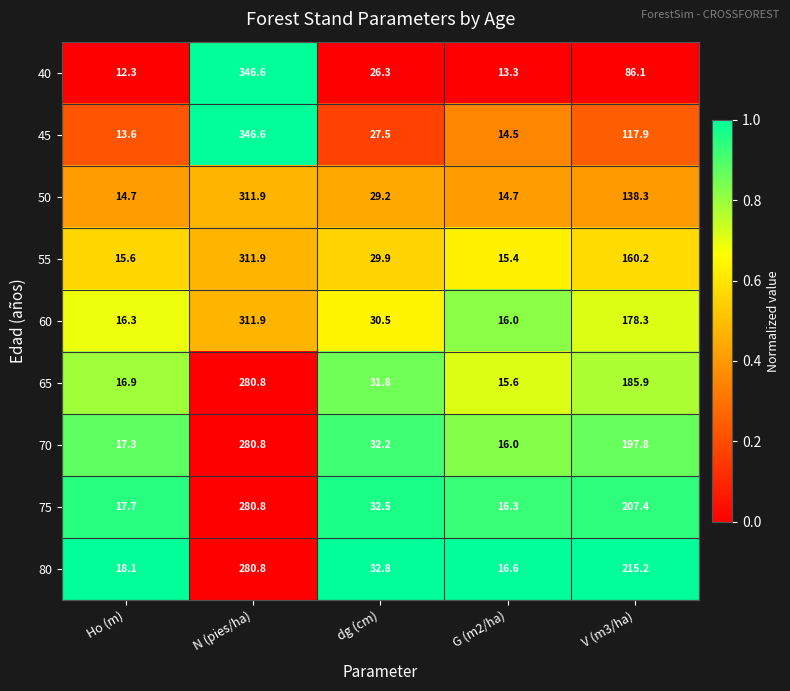

Which series has the largest total across all categories?

80